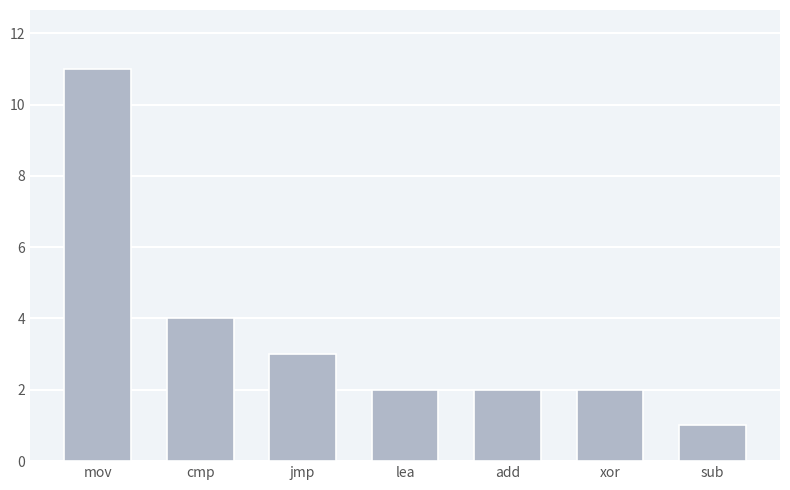

Which category has the lowest value across all series?

sub